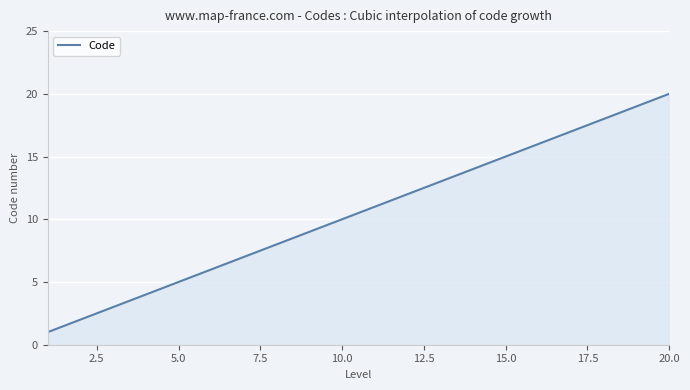

What is the difference between the maximum and minimum values?

19.0